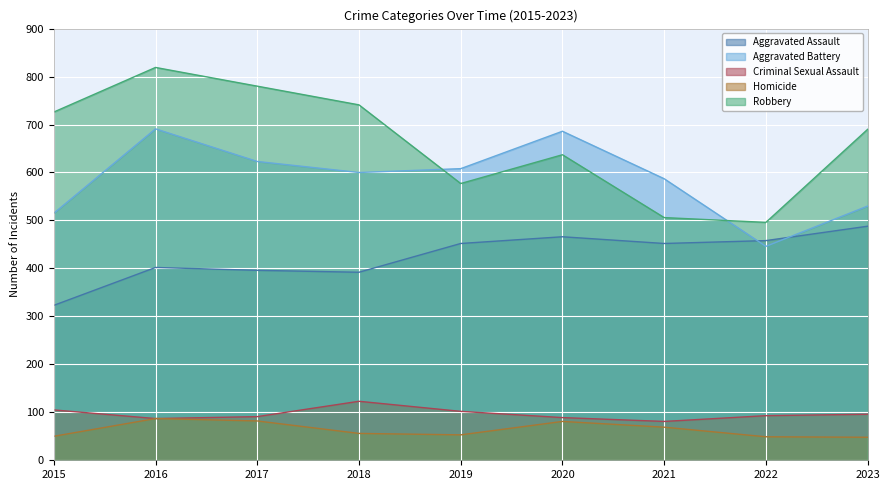

The value of Criminal Sexual Assault at 2017 is 127. True or false?

False